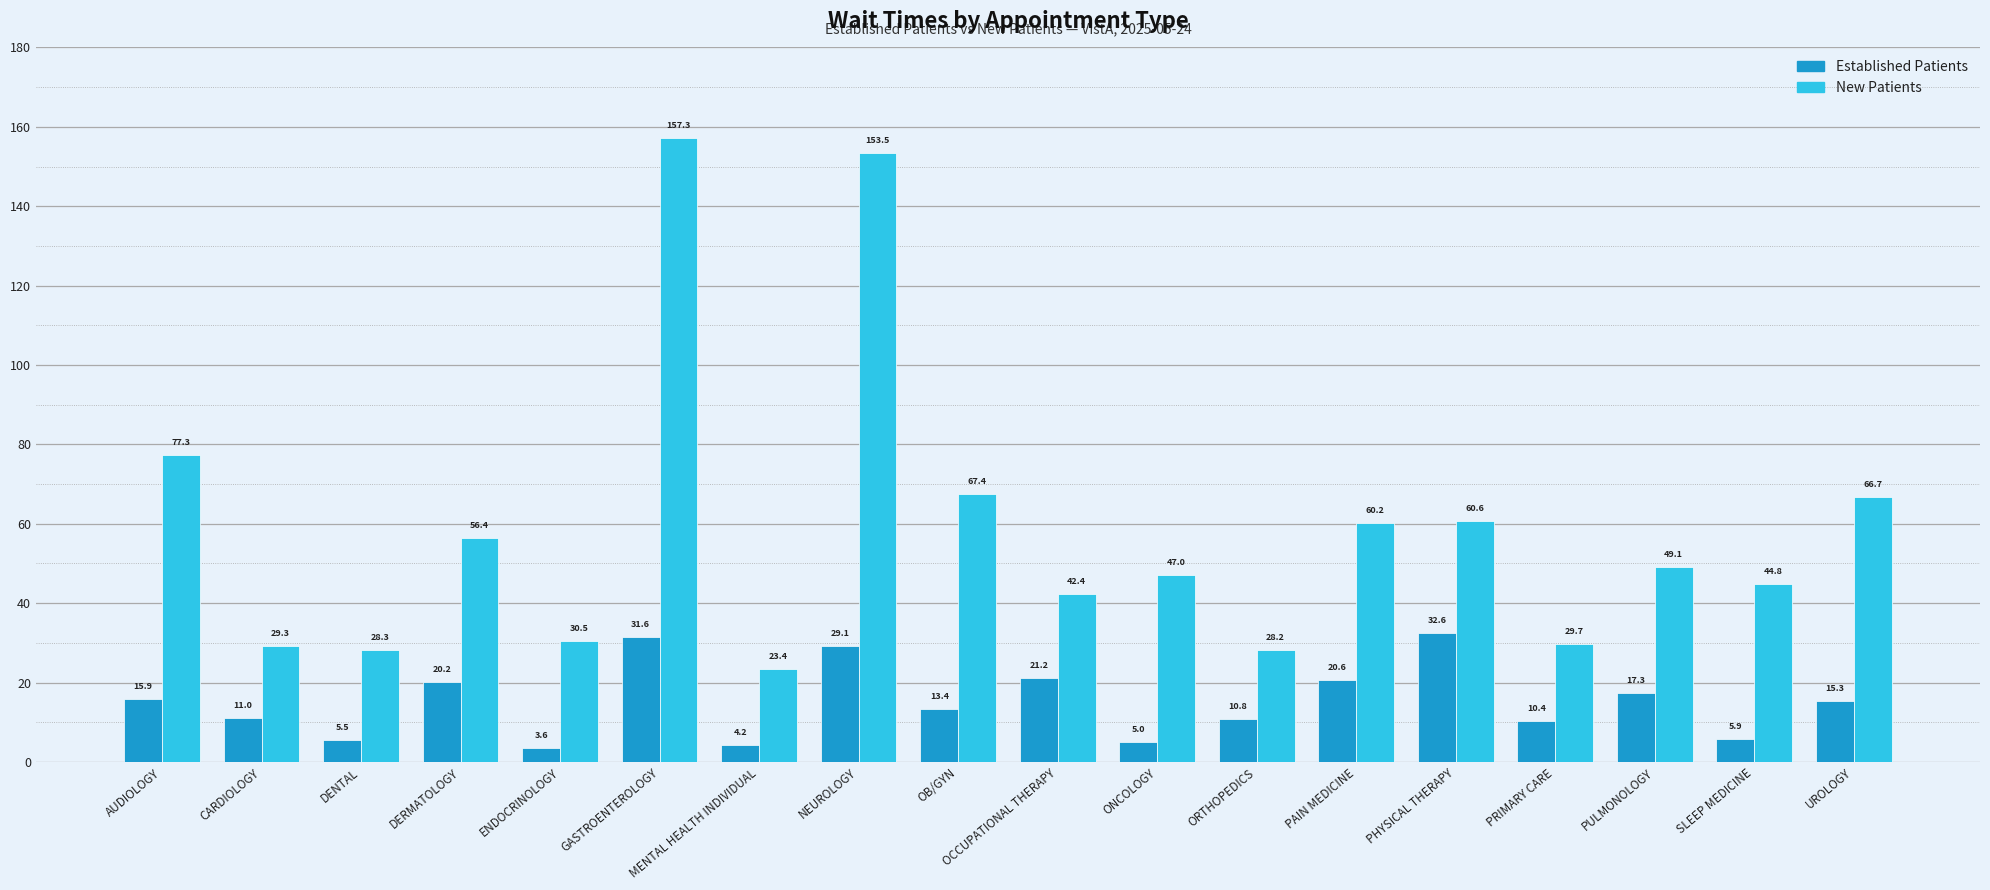

What is the total value across all series at DENTAL?

33.8